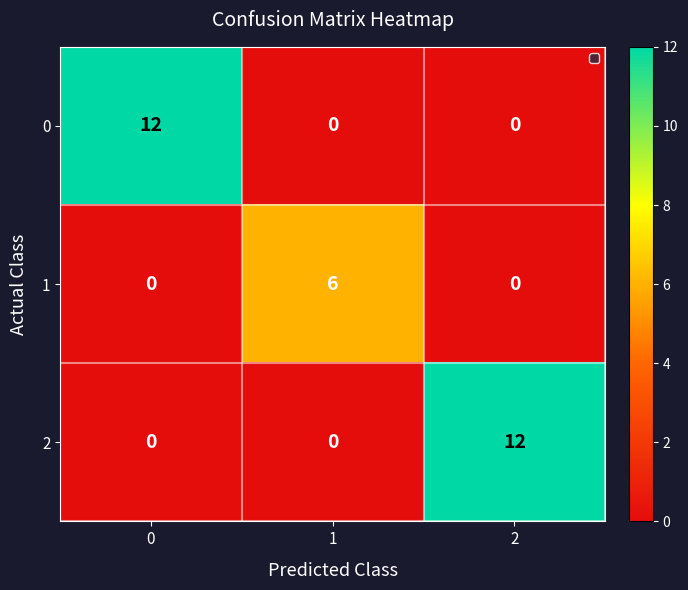

Reading left to right, transcribe all the data shown in this chart.

0: 12	0	0
1: 0	6	0
2: 0	0	12